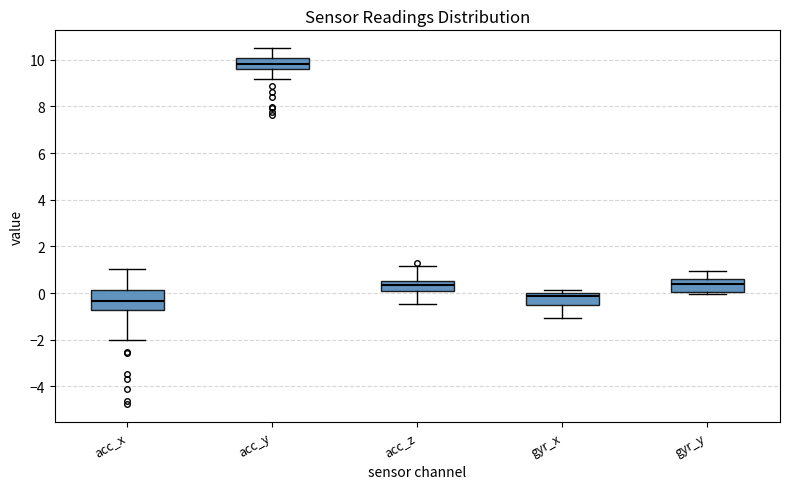

Where is the lower edge of the box for acc_y on the y-axis? The values are not printed on the chart, so give them approximately, as read against the axis.

9.6